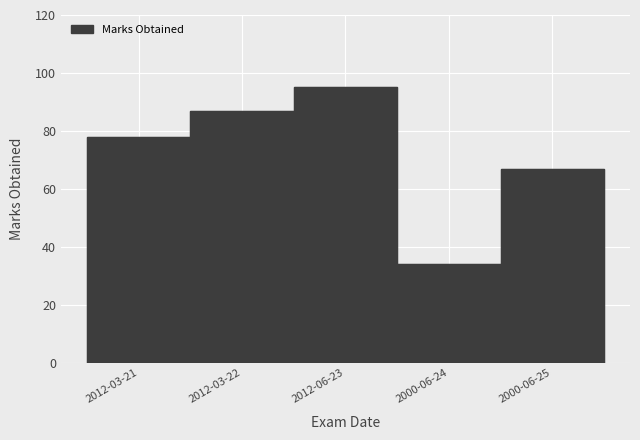

Rank the categories by value from highest to lowest.

2012-06-23, 2012-03-22, 2012-03-21, 2000-06-25, 2000-06-24